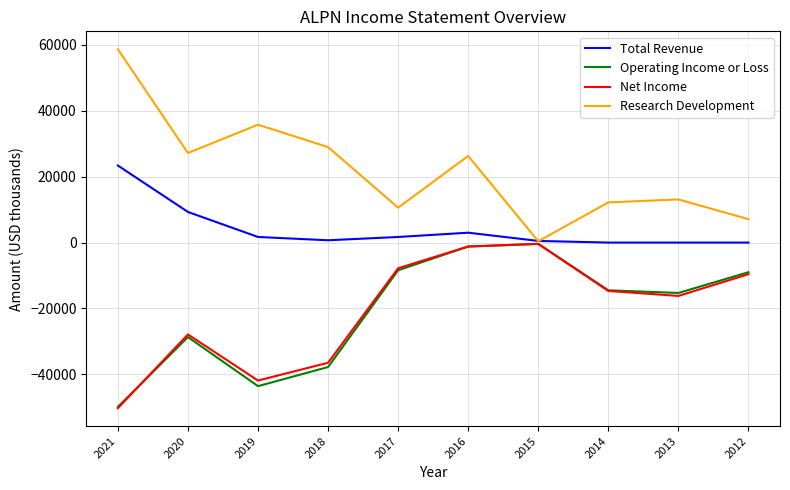

In Net Income, how many points are higher than both neighbors (excluding endpoints)?

2